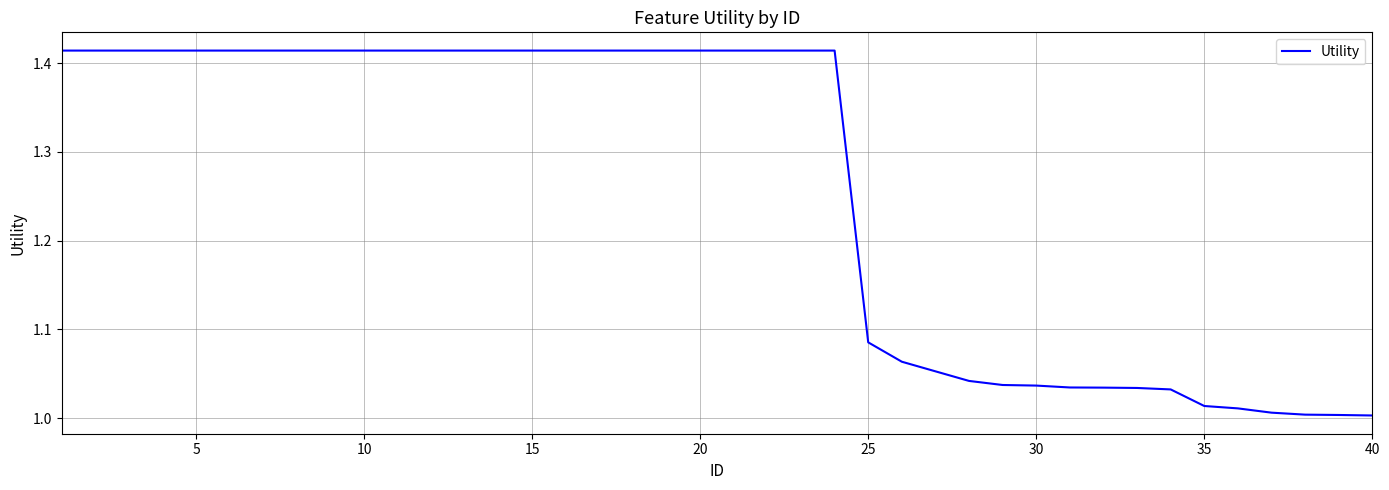

Count the number of data series in this chart.

1